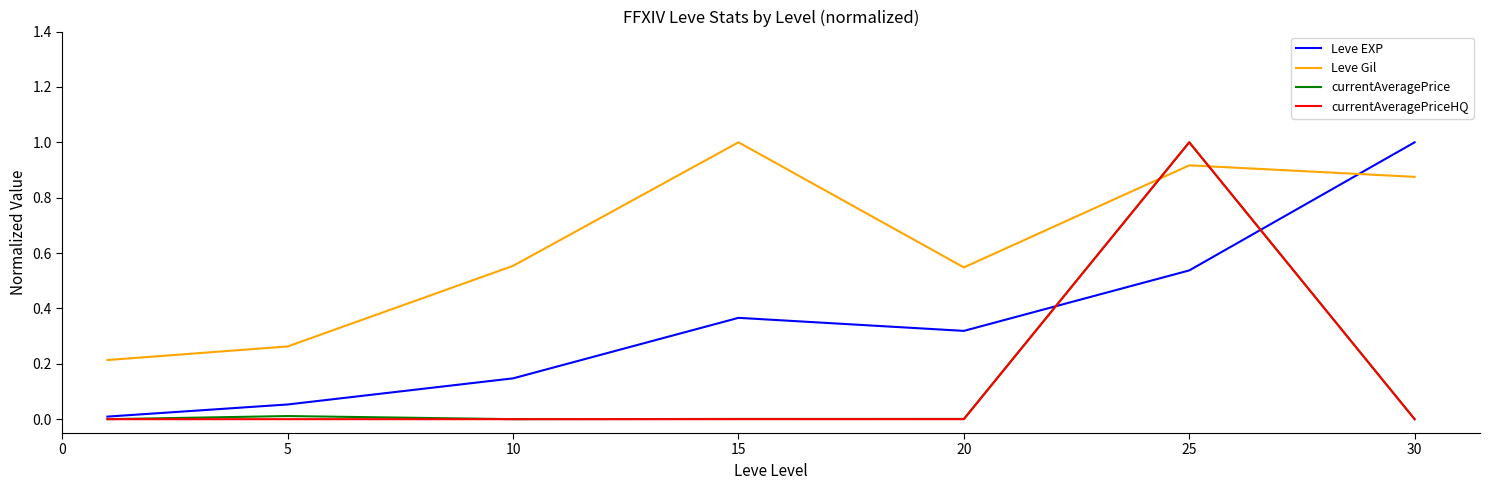

Which series has the largest total across all categories?

Leve Gil